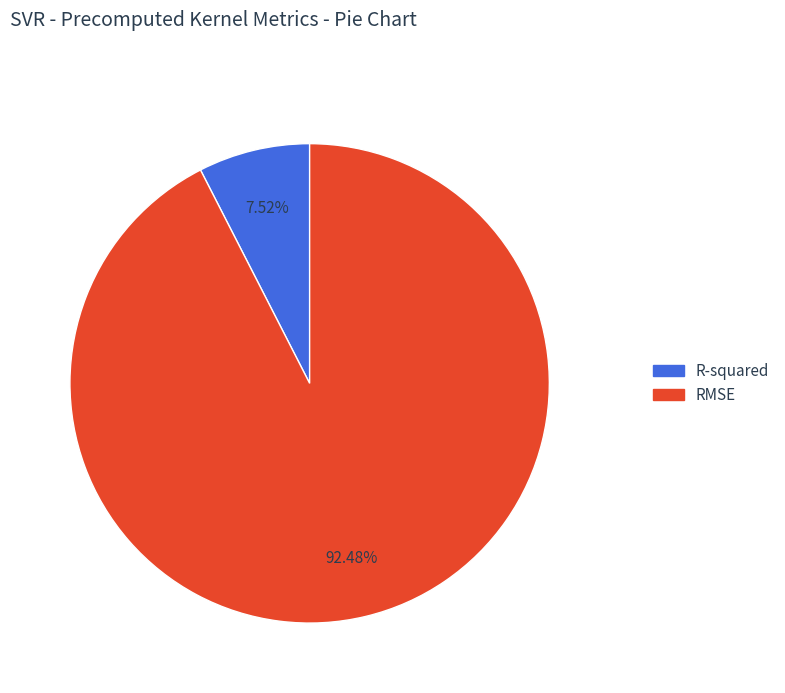

To the nearest percent, what is the combined percentage of RMSE and R-squared?

100%